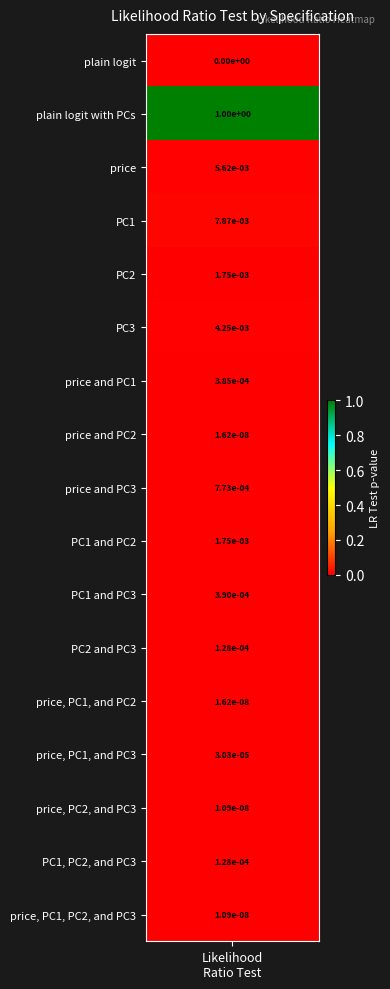

Reading right to left, what are all the values shown in this chart?

price, PC1, PC2, and PC3=0.0	PC1, PC2, and PC3=0.0	price, PC2, and PC3=0.0	price, PC1, and PC3=0.0	price, PC1, and PC2=0.0	PC2 and PC3=0.0	PC1 and PC3=0.0	PC1 and PC2=0.0	price and PC3=0.0	price and PC2=0.0	price and PC1=0.0	PC3=0.0	PC2=0.0	PC1=0.0	price=0.0	plain logit with PCs=1.0	plain logit=0.0